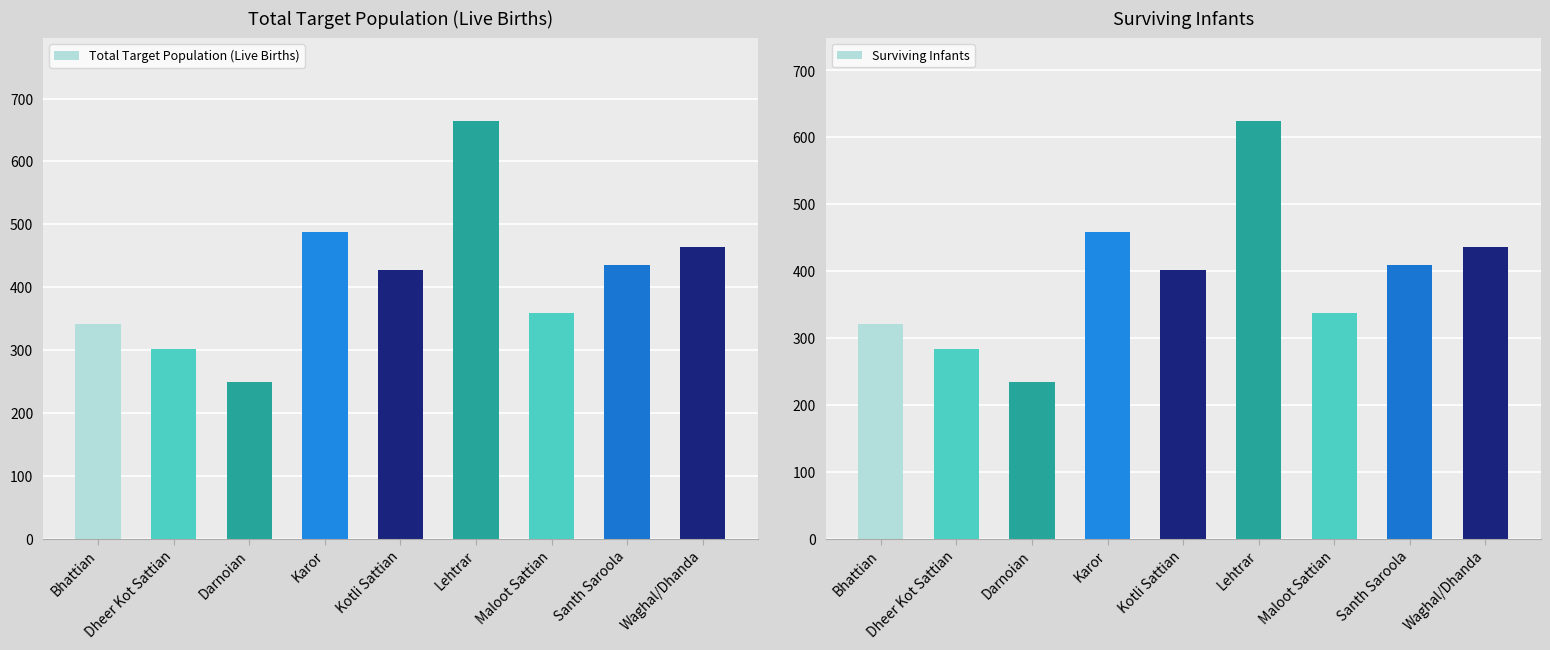

What are all the series names shown in the legend?

Total Target Population (Live Births), Surviving Infants